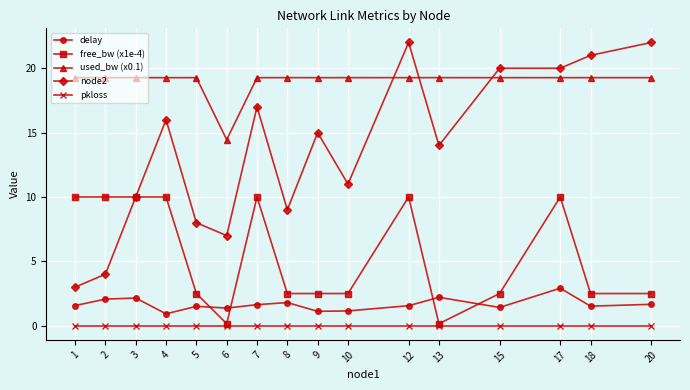

After their last crossing, which series has the higher values: used_bw (x0.1) or node2?

node2